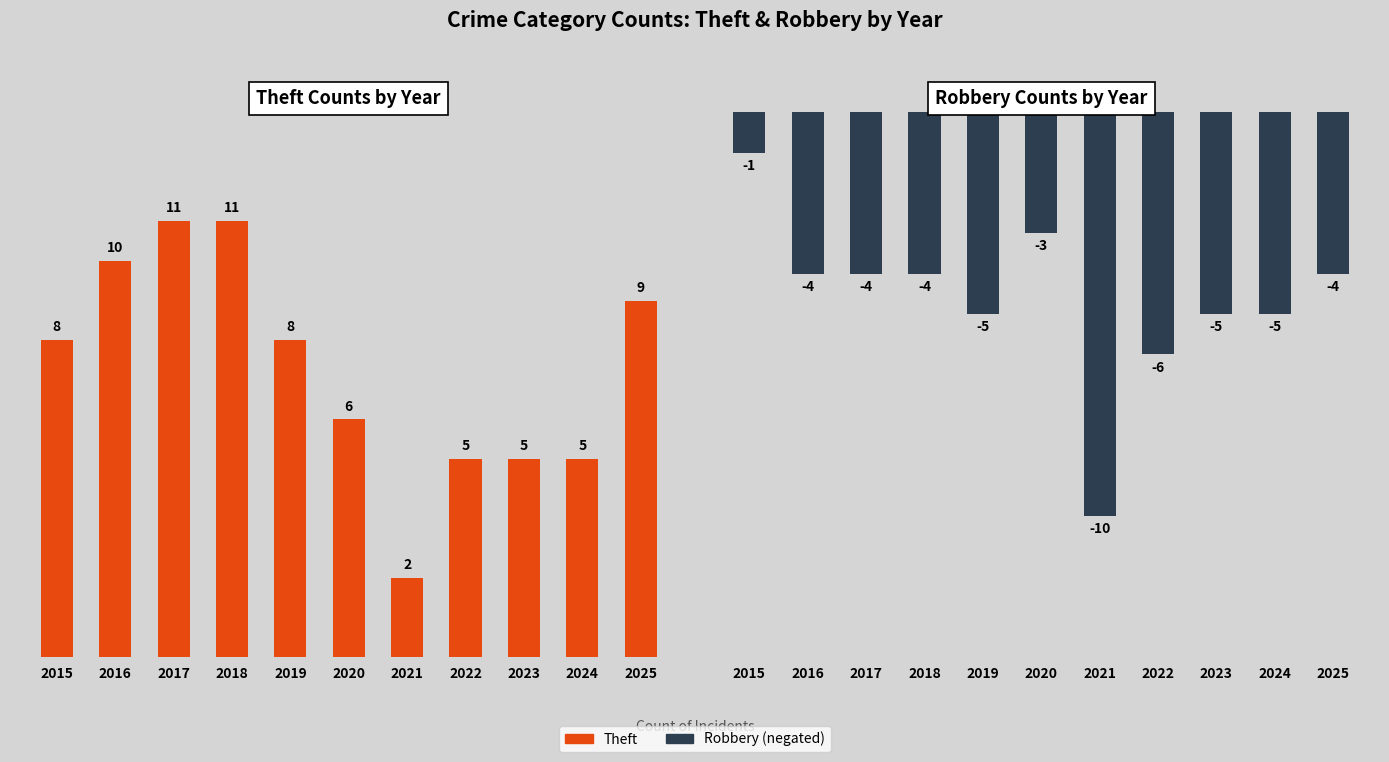

What are all the series names shown in the legend?

Theft, Robbery (negated)